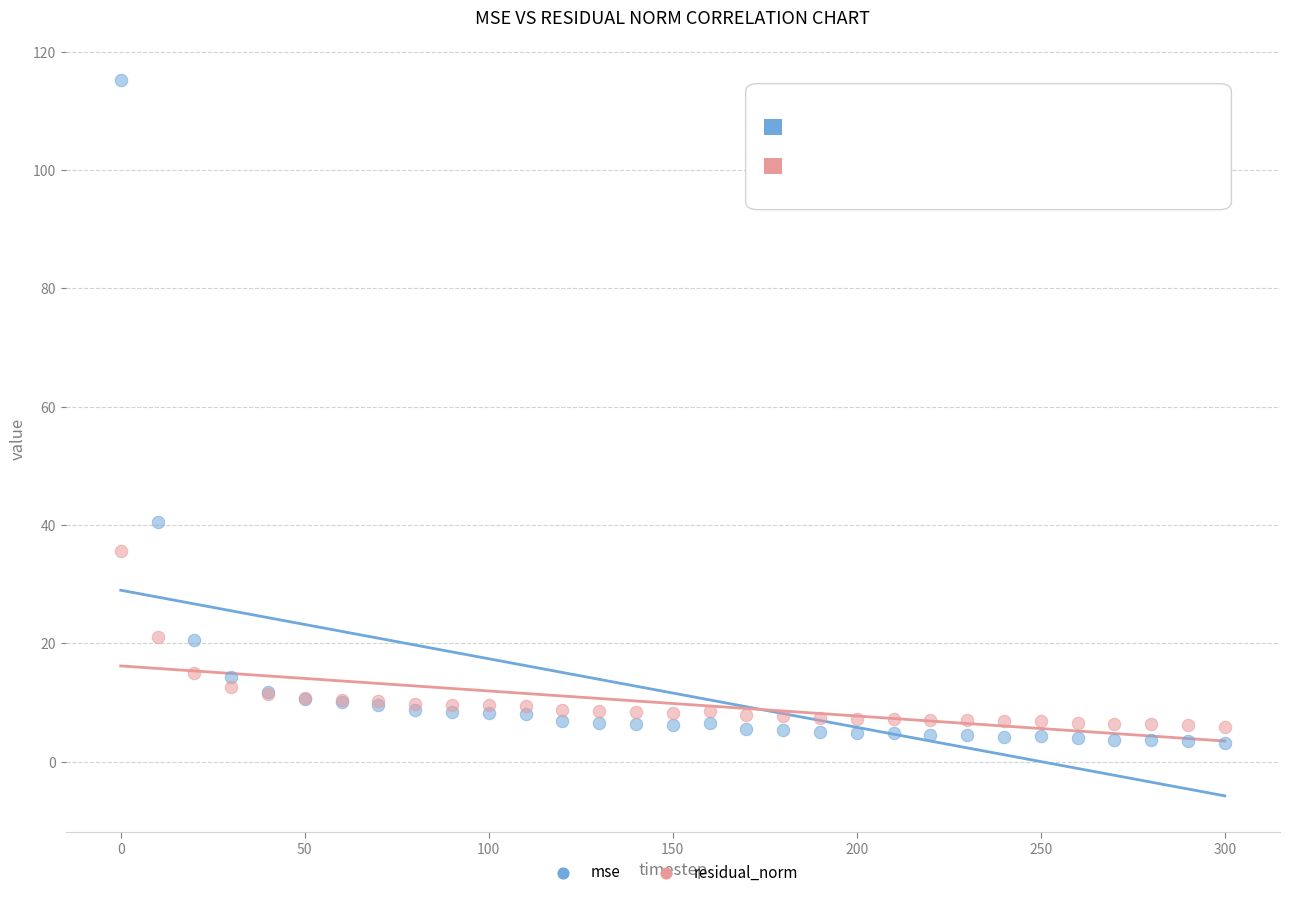

What are all the series names shown in the legend?

mse, residual_norm